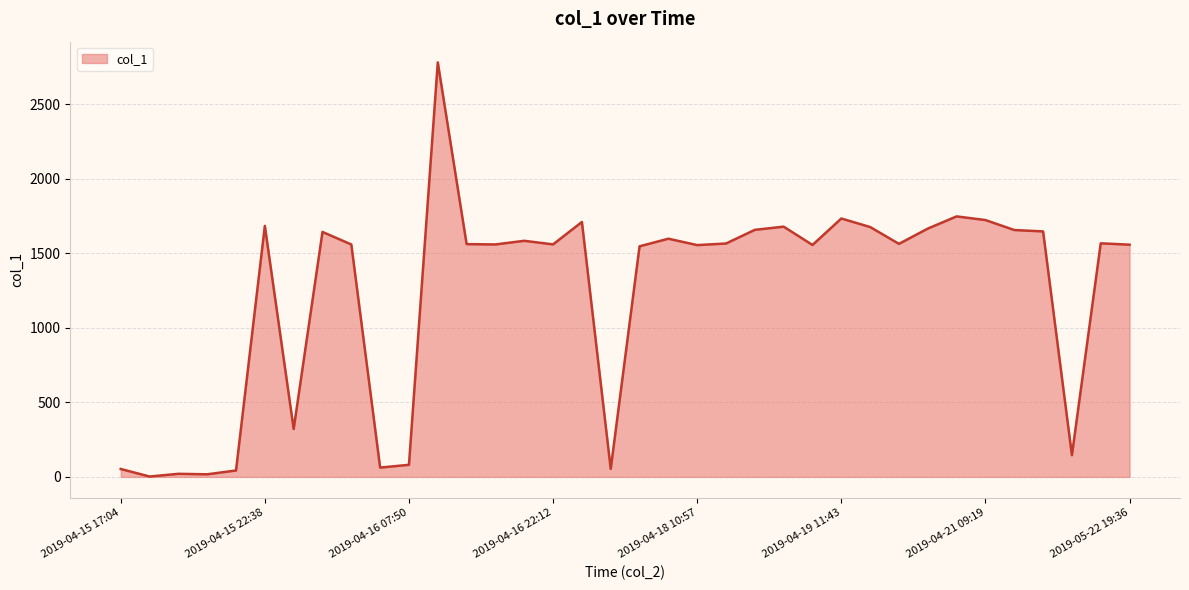

What is the sum of all values?

44137.7